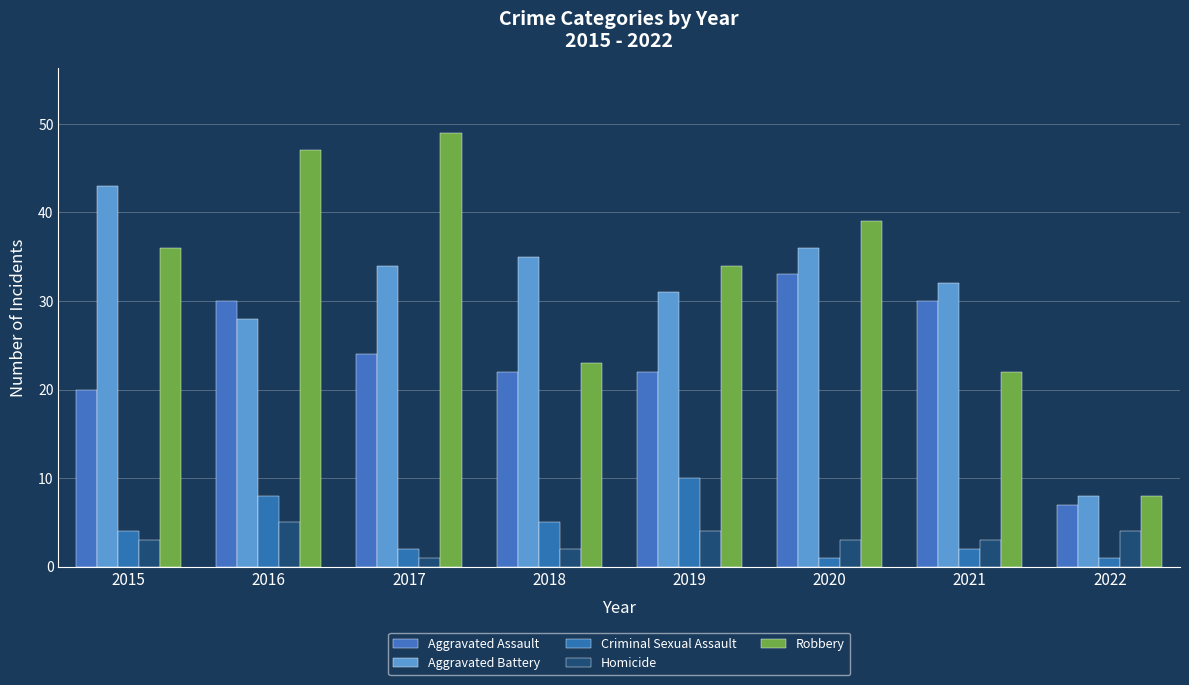

List the labels in order of Aggravated Battery value, largest first.

2015, 2020, 2018, 2017, 2021, 2019, 2016, 2022